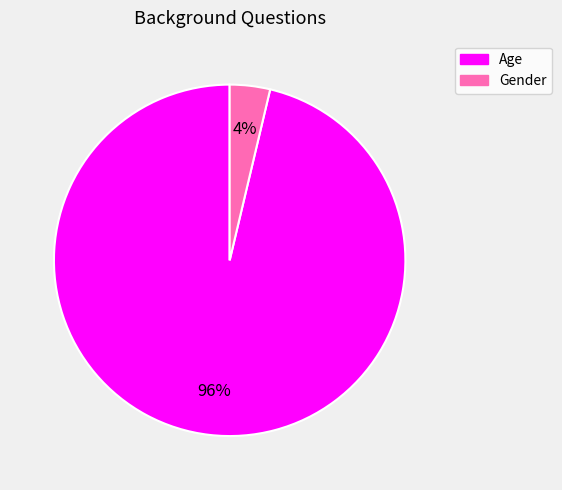

Which category has the smallest portion of the pie?

Gender